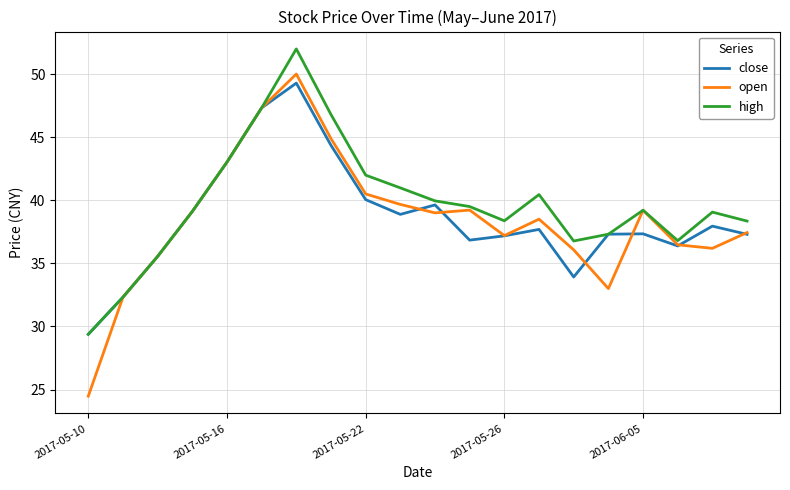

Is this an area chart (filled region under the line)?

No